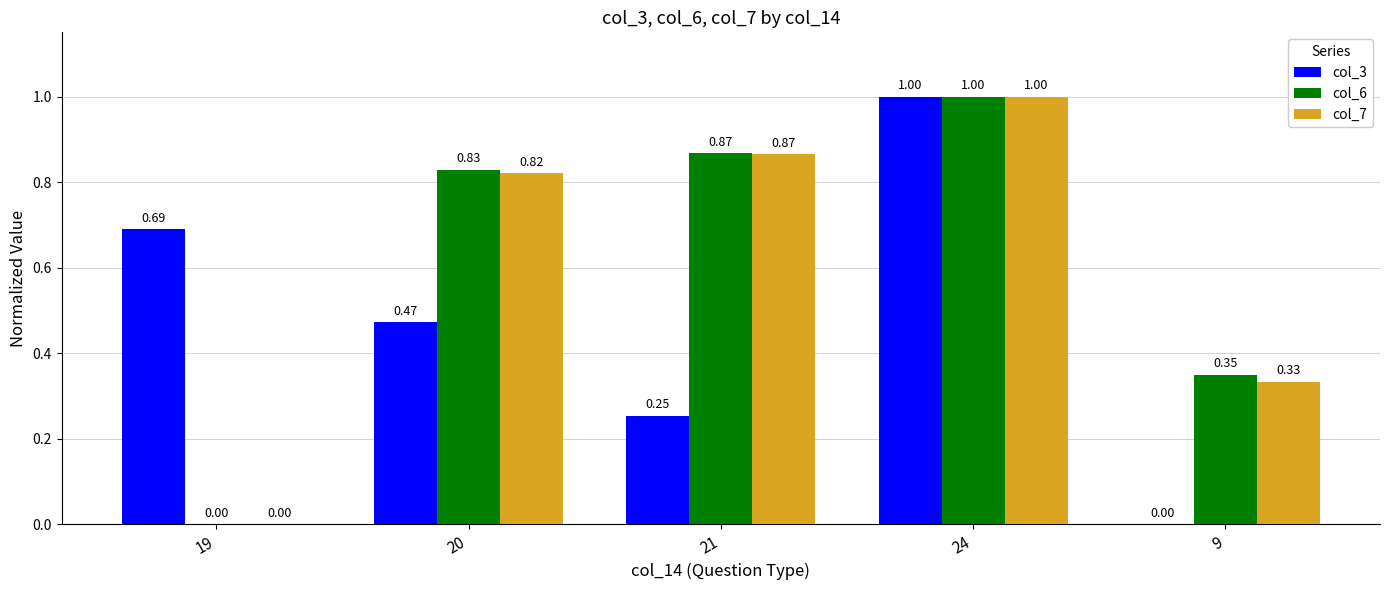

Which series changed the most between 20 and 24?

col_3